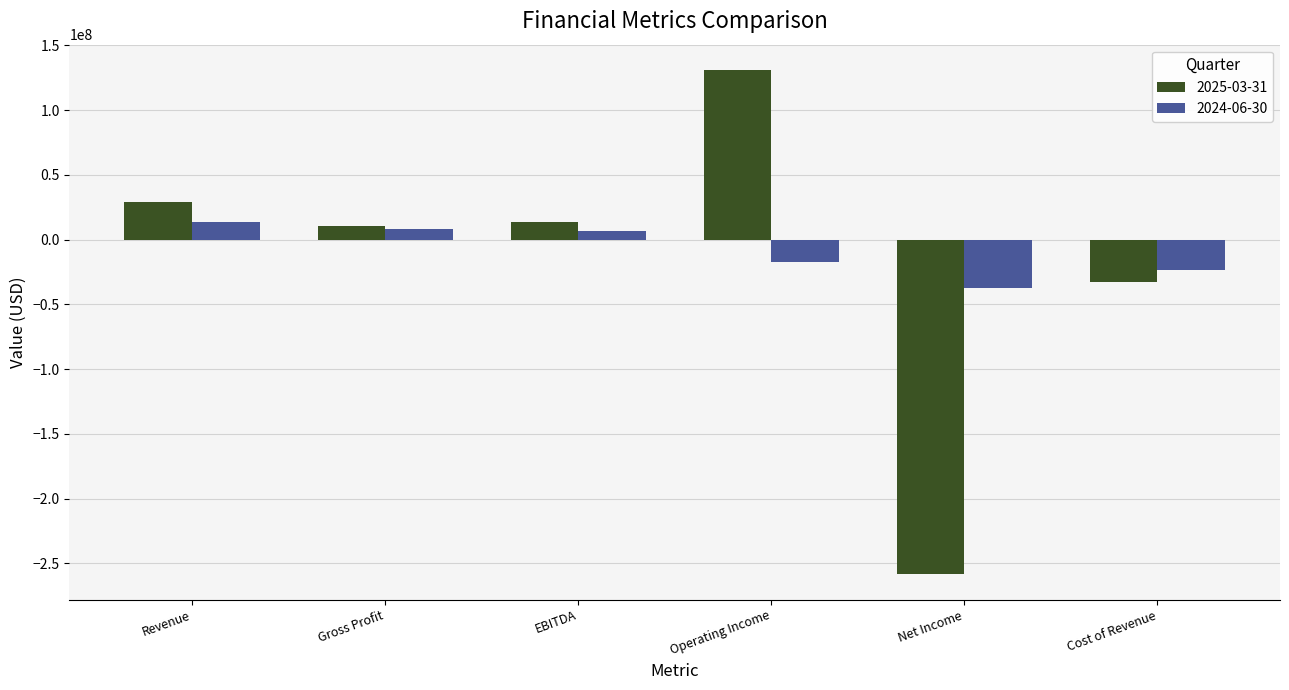

How many positive values does the 2025-03-31 series have?

4